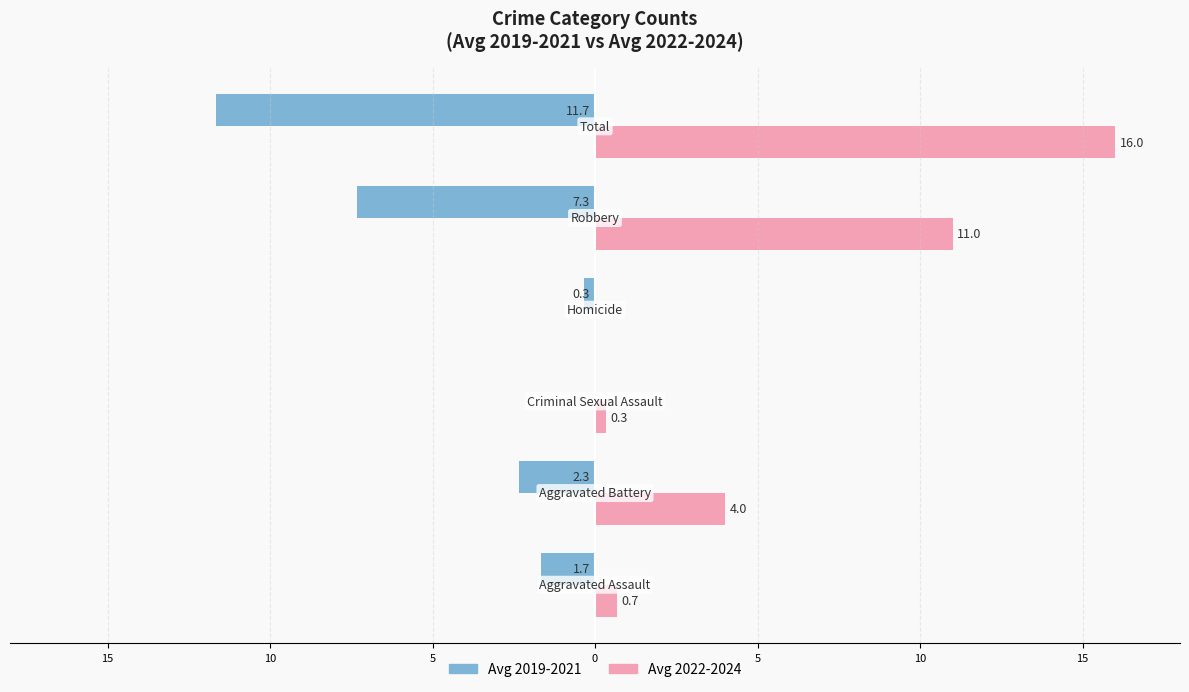

What is the average value of the Avg 2022-2024 series?

5.3